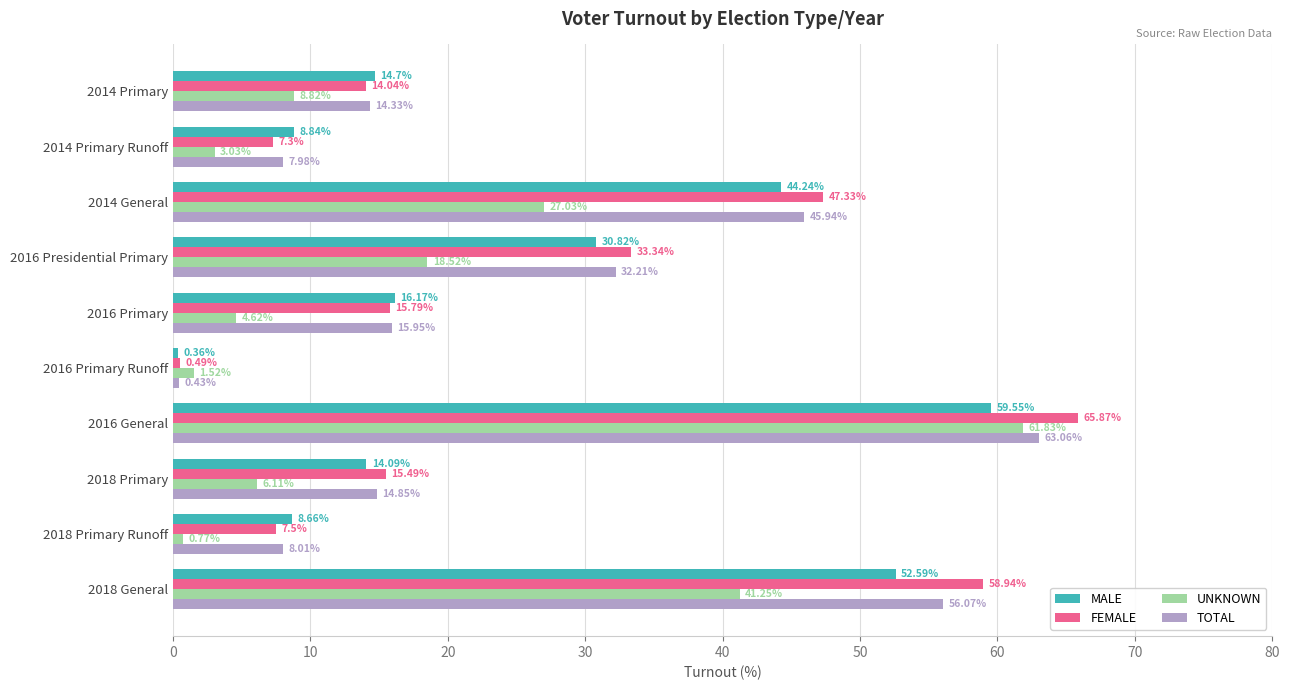

At how many categories does at least one series exceed 5?

9